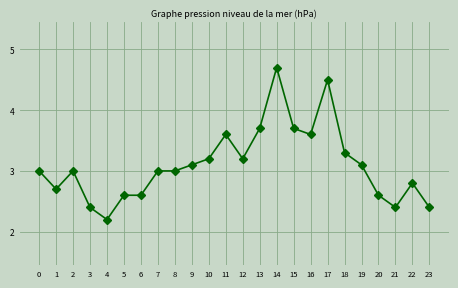

What is the change in value from 1 to 2?

+0.3